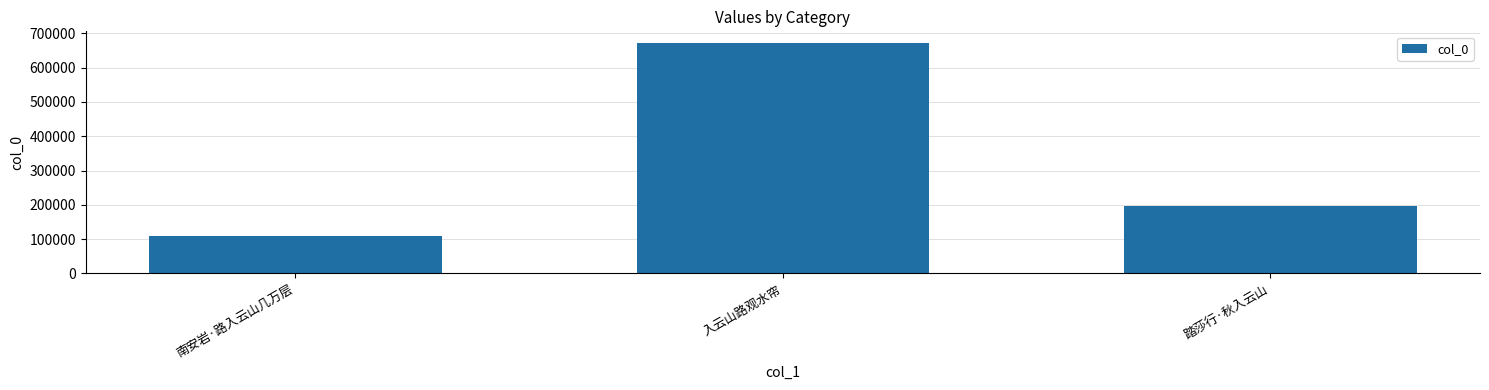

How many values are below 197200?

1